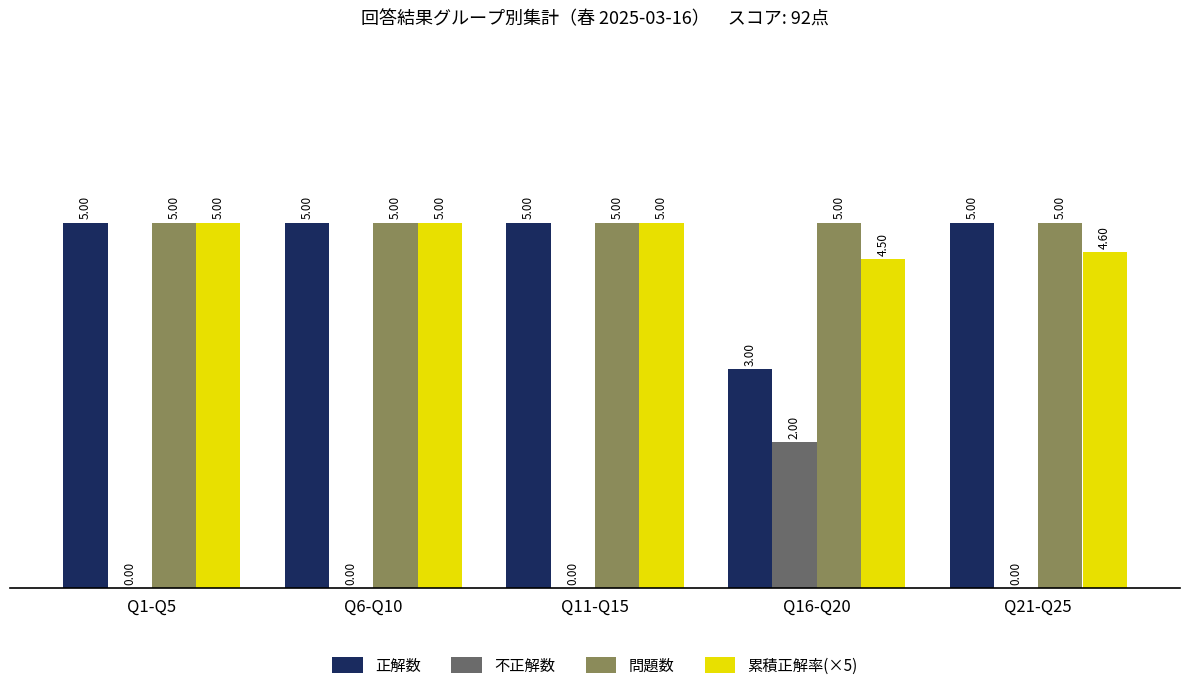

How many distinct data groups are displayed?

4